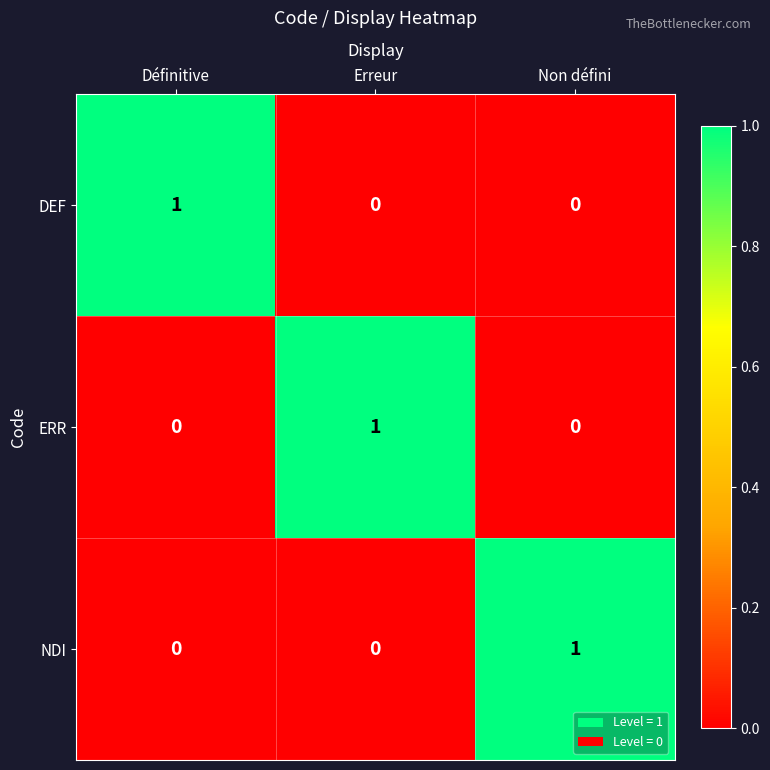

True or false: NDI has a value of 0 at Définitive.

True